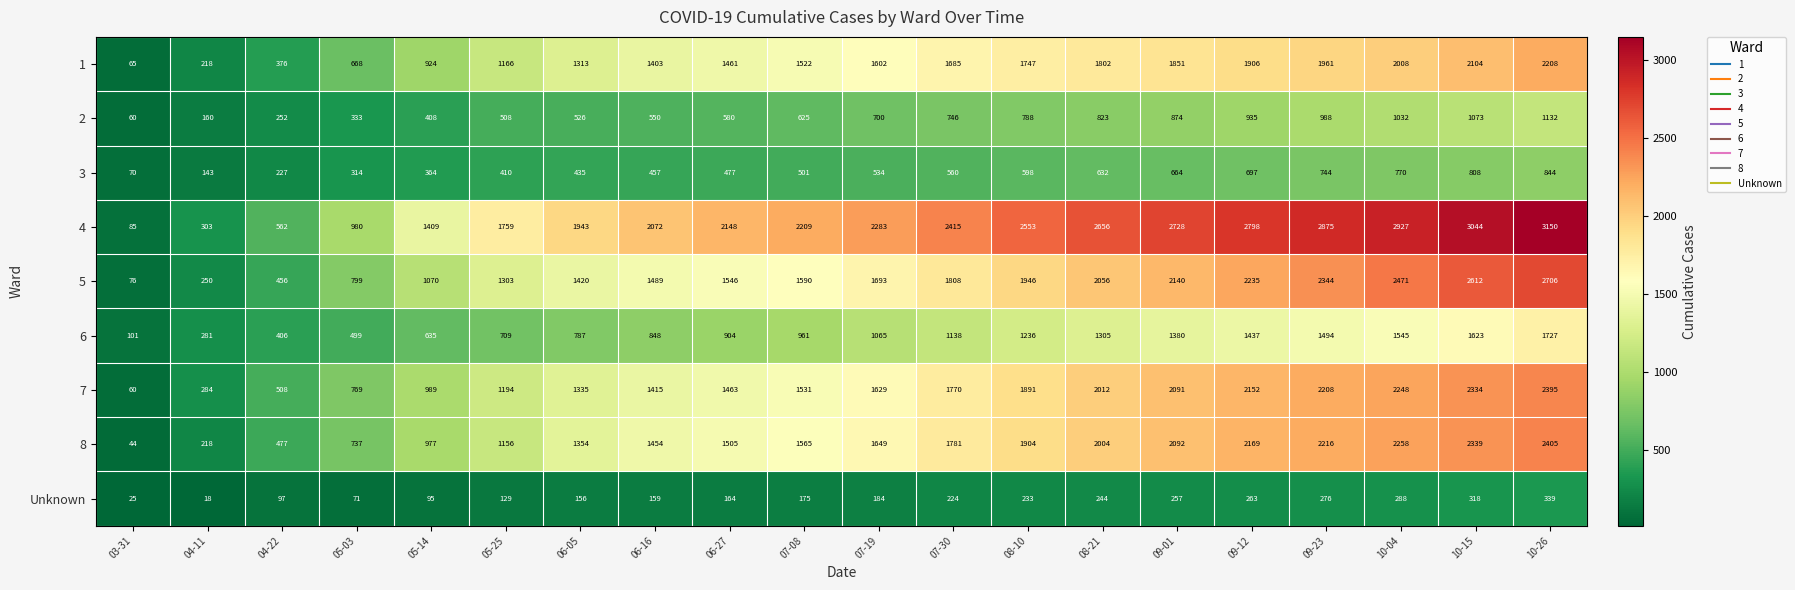

What is the approximate value of 1 at 07-19, to the nearest 50?

1600